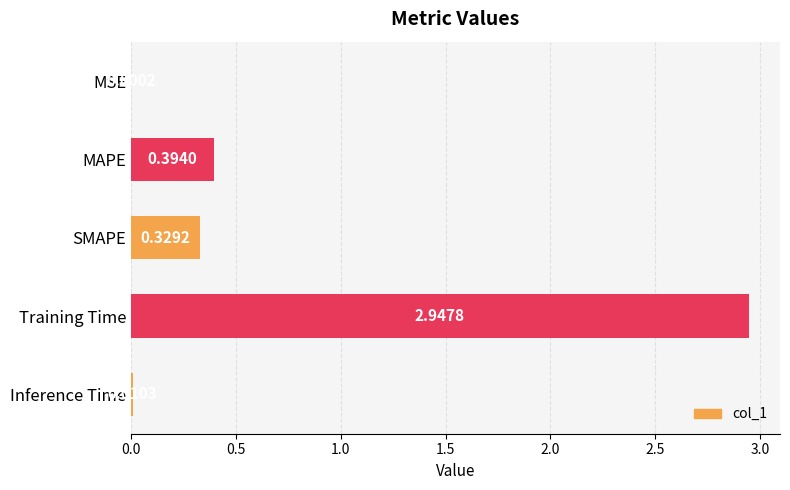

At which label is the value closest to 1?

MAPE